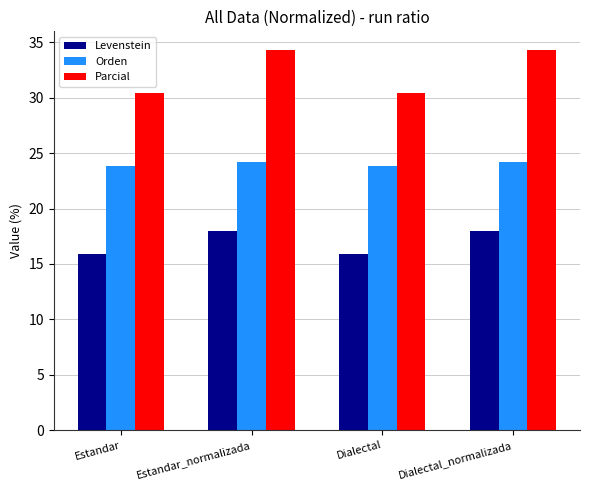

What is the minimum value shown in the chart?

15.9